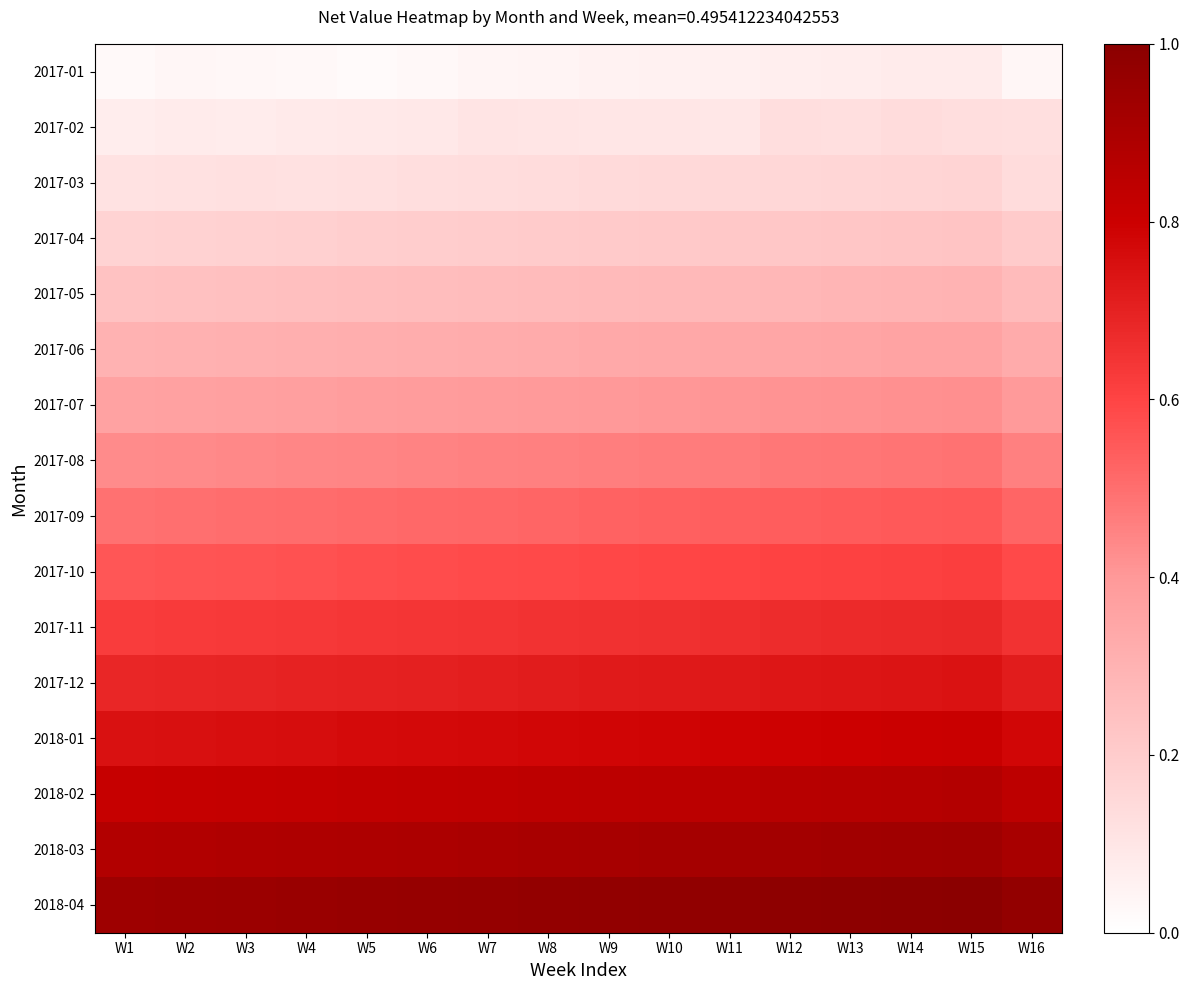

Reading left to right, transcribe all the data shown in this chart.

2017-01: W1=0.0	W2=0.0	W3=0.0	W4=0.0	W5=0.0	W6=0.0	W7=0.0	W8=0.0	W9=0.1	W10=0.1	W11=0.1	W12=0.1	W13=0.1	W14=0.1	W15=0.1	W16=0.0
2017-02: W1=0.1	W2=0.1	W3=0.1	W4=0.1	W5=0.1	W6=0.1	W7=0.1	W8=0.1	W9=0.1	W10=0.1	W11=0.1	W12=0.1	W13=0.1	W14=0.1	W15=0.1	W16=0.1
2017-03: W1=0.1	W2=0.1	W3=0.1	W4=0.1	W5=0.1	W6=0.1	W7=0.1	W8=0.1	W9=0.1	W10=0.1	W11=0.2	W12=0.2	W13=0.2	W14=0.2	W15=0.2	W16=0.1
2017-04: W1=0.2	W2=0.2	W3=0.2	W4=0.2	W5=0.2	W6=0.2	W7=0.2	W8=0.2	W9=0.2	W10=0.2	W11=0.2	W12=0.2	W13=0.2	W14=0.2	W15=0.2	W16=0.2
2017-05: W1=0.2	W2=0.2	W3=0.2	W4=0.3	W5=0.3	W6=0.3	W7=0.3	W8=0.3	W9=0.3	W10=0.3	W11=0.3	W12=0.3	W13=0.3	W14=0.3	W15=0.3	W16=0.3
2017-06: W1=0.3	W2=0.3	W3=0.3	W4=0.3	W5=0.3	W6=0.3	W7=0.3	W8=0.3	W9=0.3	W10=0.3	W11=0.3	W12=0.3	W13=0.4	W14=0.4	W15=0.4	W16=0.3
2017-07: W1=0.4	W2=0.4	W3=0.4	W4=0.4	W5=0.4	W6=0.4	W7=0.4	W8=0.4	W9=0.4	W10=0.4	W11=0.4	W12=0.4	W13=0.4	W14=0.4	W15=0.4	W16=0.4
2017-08: W1=0.4	W2=0.4	W3=0.4	W4=0.4	W5=0.4	W6=0.5	W7=0.5	W8=0.5	W9=0.5	W10=0.5	W11=0.5	W12=0.5	W13=0.5	W14=0.5	W15=0.5	W16=0.5
2017-09: W1=0.5	W2=0.5	W3=0.5	W4=0.5	W5=0.5	W6=0.5	W7=0.5	W8=0.5	W9=0.5	W10=0.5	W11=0.5	W12=0.5	W13=0.5	W14=0.5	W15=0.6	W16=0.5
2017-10: W1=0.6	W2=0.6	W3=0.6	W4=0.6	W5=0.6	W6=0.6	W7=0.6	W8=0.6	W9=0.6	W10=0.6	W11=0.6	W12=0.6	W13=0.6	W14=0.6	W15=0.6	W16=0.6
2017-11: W1=0.6	W2=0.6	W3=0.6	W4=0.6	W5=0.6	W6=0.6	W7=0.6	W8=0.7	W9=0.7	W10=0.7	W11=0.7	W12=0.7	W13=0.7	W14=0.7	W15=0.7	W16=0.7
2017-12: W1=0.7	W2=0.7	W3=0.7	W4=0.7	W5=0.7	W6=0.7	W7=0.7	W8=0.7	W9=0.7	W10=0.7	W11=0.7	W12=0.7	W13=0.7	W14=0.7	W15=0.7	W16=0.7
2018-01: W1=0.7	W2=0.8	W3=0.8	W4=0.8	W5=0.8	W6=0.8	W7=0.8	W8=0.8	W9=0.8	W10=0.8	W11=0.8	W12=0.8	W13=0.8	W14=0.8	W15=0.8	W16=0.8
2018-02: W1=0.8	W2=0.8	W3=0.8	W4=0.8	W5=0.8	W6=0.8	W7=0.8	W8=0.8	W9=0.8	W10=0.9	W11=0.9	W12=0.9	W13=0.9	W14=0.9	W15=0.9	W16=0.8
2018-03: W1=0.9	W2=0.9	W3=0.9	W4=0.9	W5=0.9	W6=0.9	W7=0.9	W8=0.9	W9=0.9	W10=0.9	W11=0.9	W12=0.9	W13=0.9	W14=0.9	W15=0.9	W16=0.9
2018-04: W1=0.9	W2=0.9	W3=0.9	W4=1.0	W5=1.0	W6=1.0	W7=1.0	W8=1.0	W9=1.0	W10=1.0	W11=1.0	W12=1.0	W13=1.0	W14=1.0	W15=1.0	W16=1.0